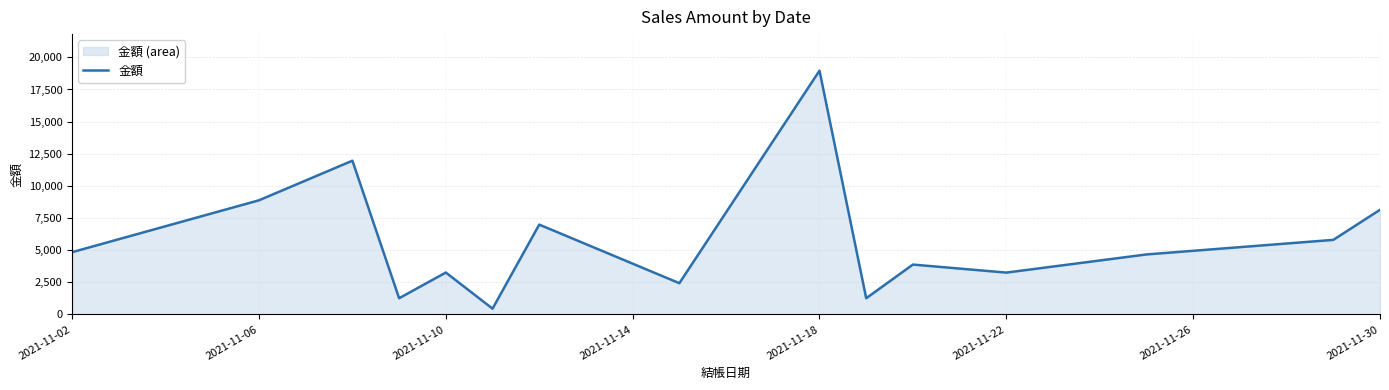

What is the greatest value displayed?

18963